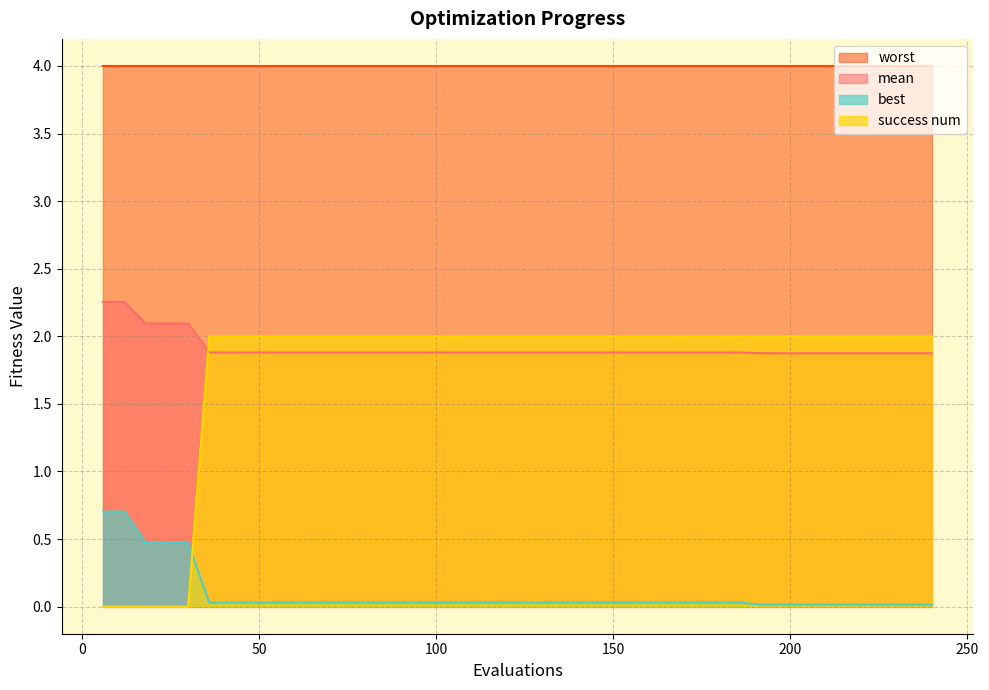

Which series has the largest total across all categories?

worst